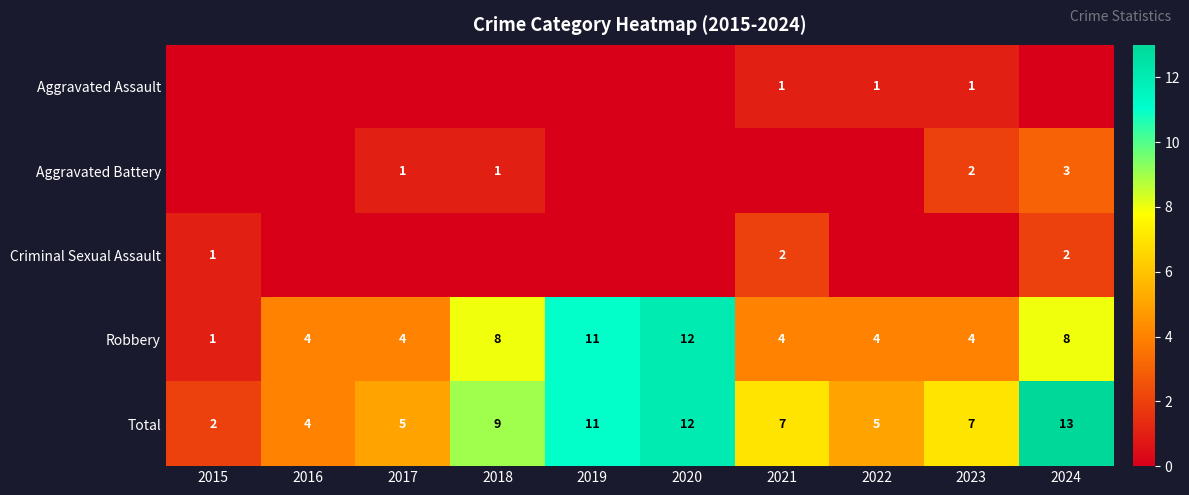

Which has a higher value, 2023 or 2016?

2023